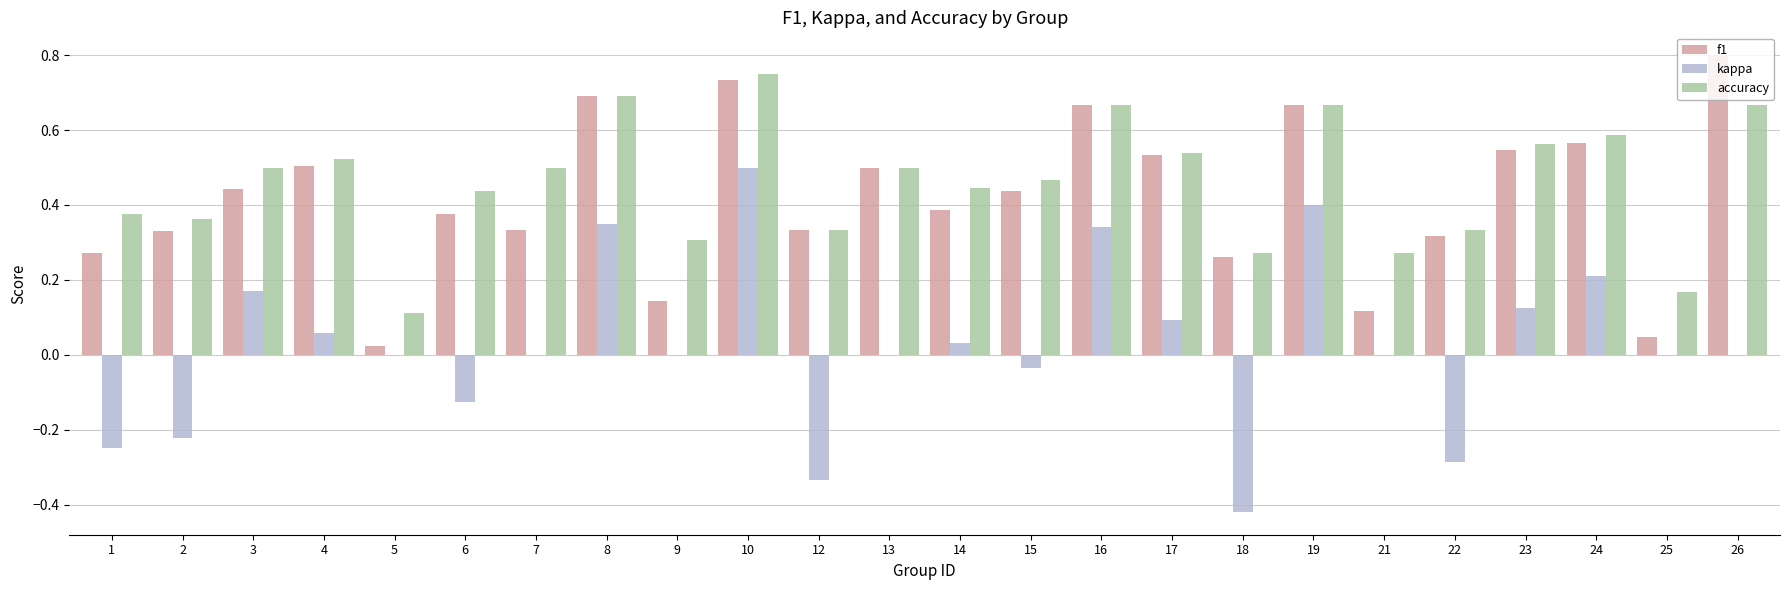

The accuracy series shows 0.5 at 4. True or false?

True